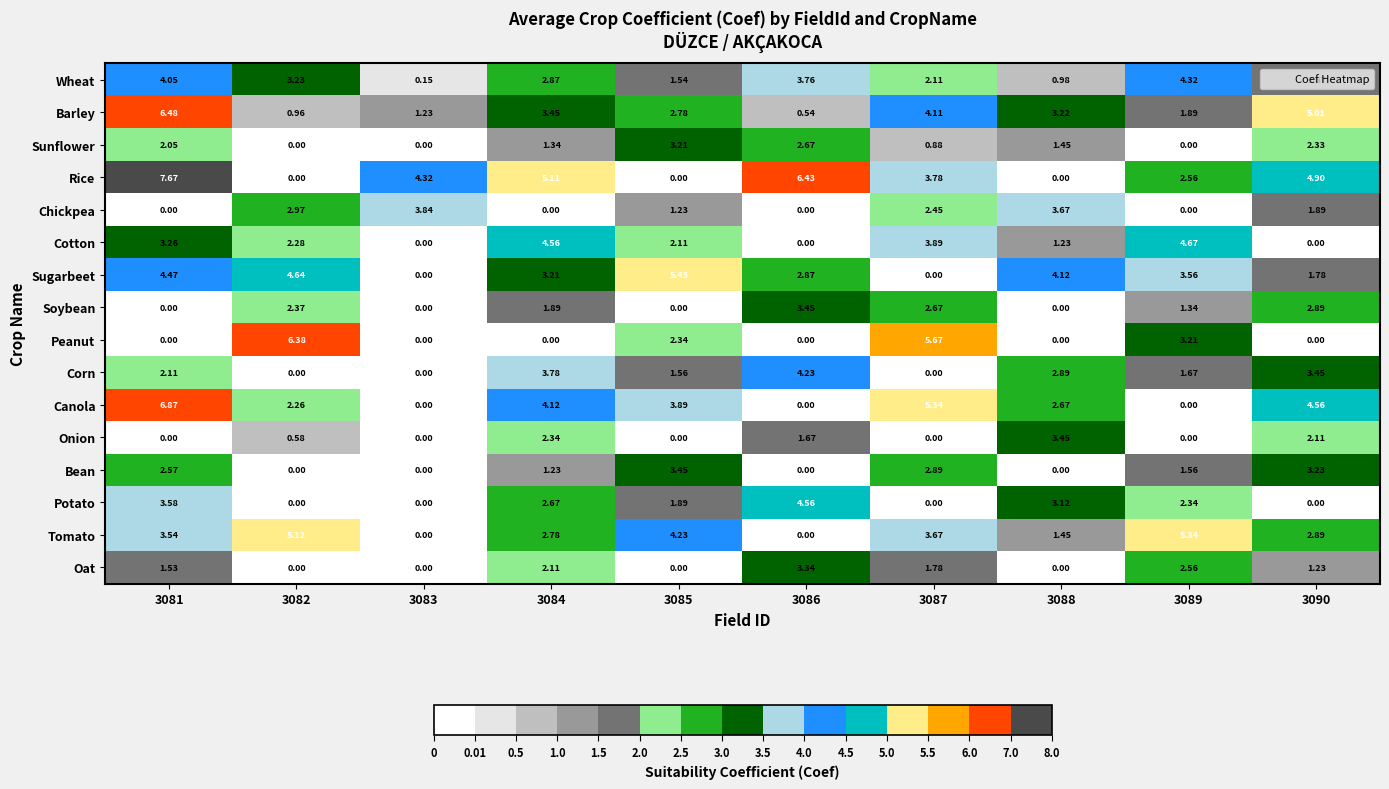

Which series has the largest range (max minus min)?

Rice